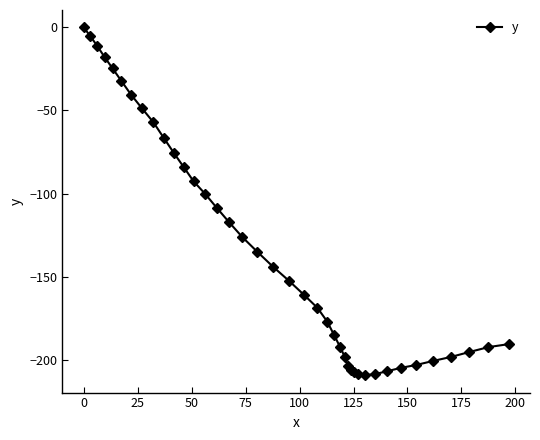

What is the average value?

-134.0